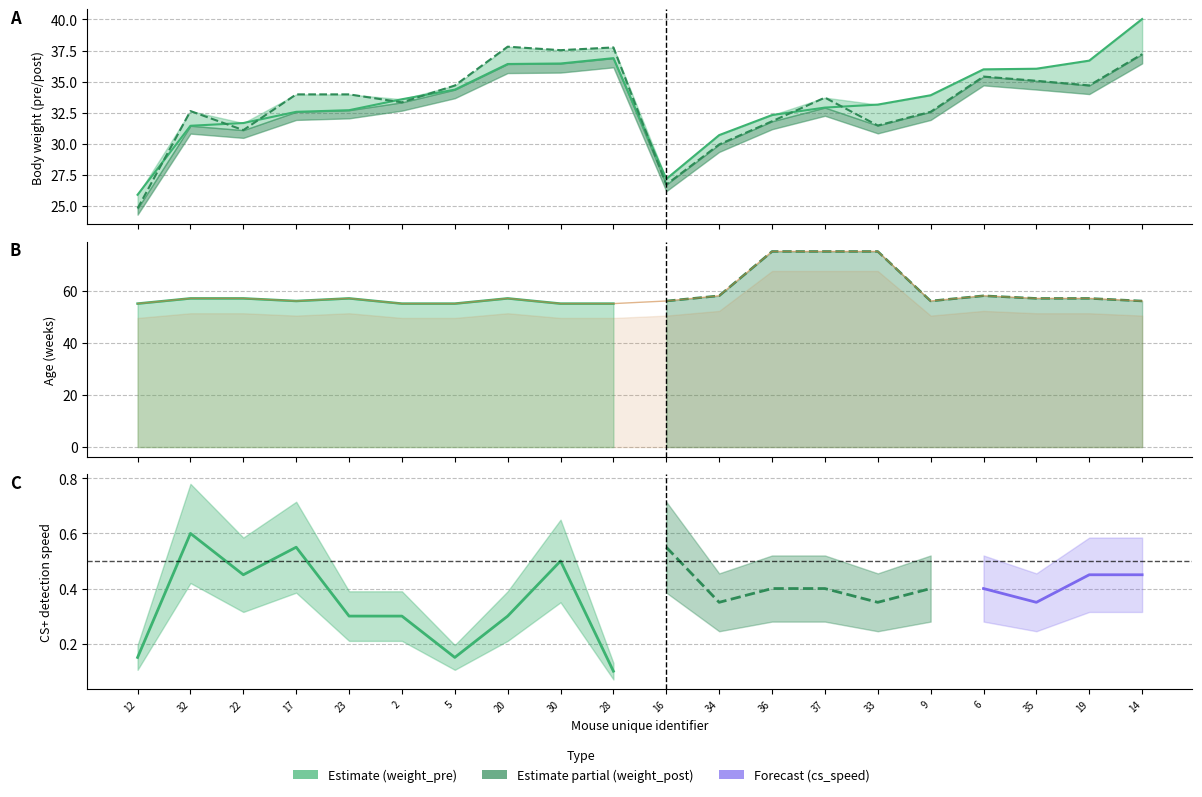

True or false: weight_post has a value of 31.5 at 33.

True